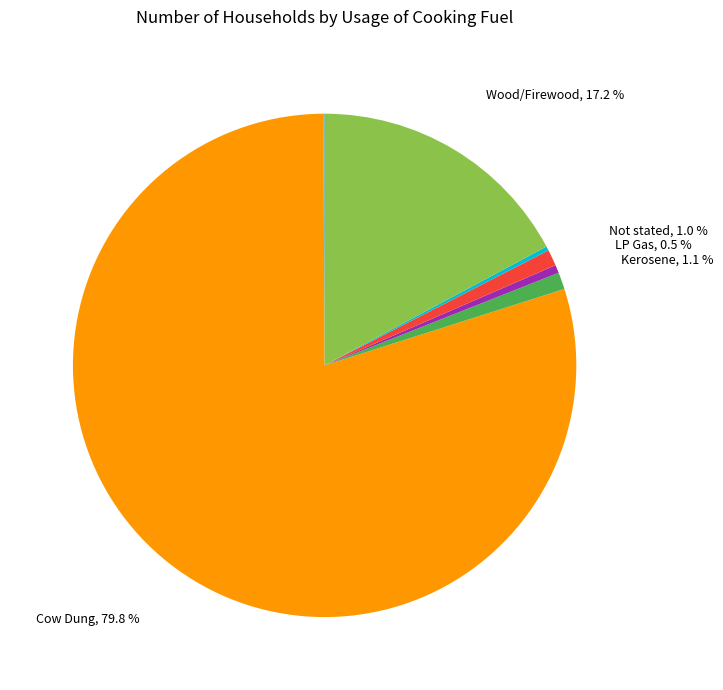

Does any single category account for the majority?

Yes